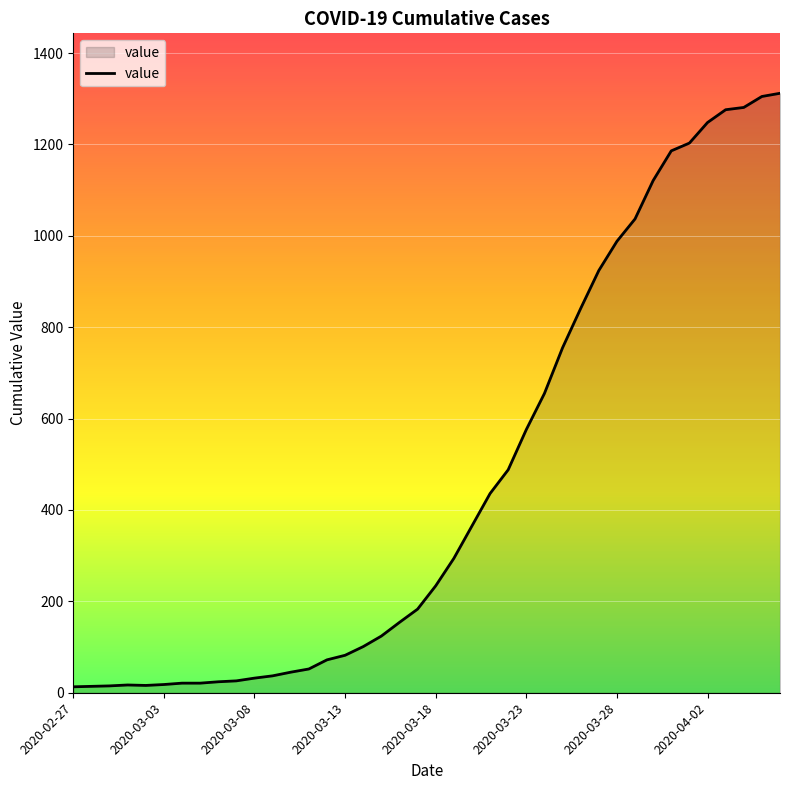

What is the maximum value shown in the chart?

1312